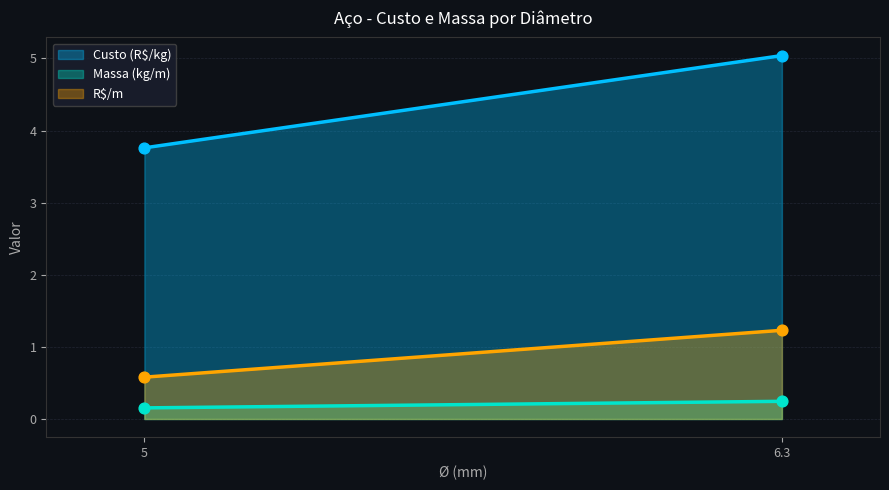

Which series has the largest total across all categories?

Custo (R$/kg)